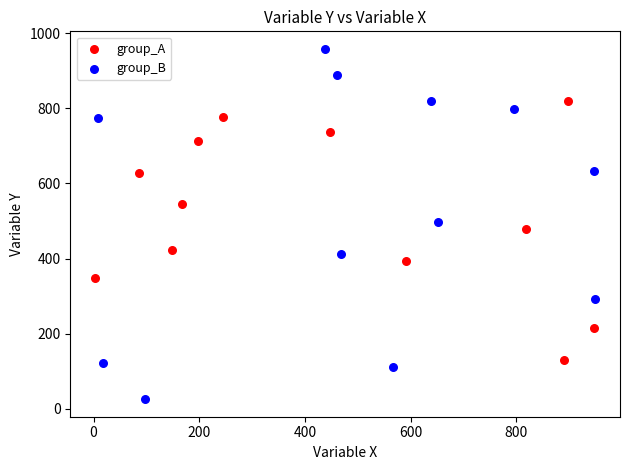

Which series contains the highest Y value?

group_B